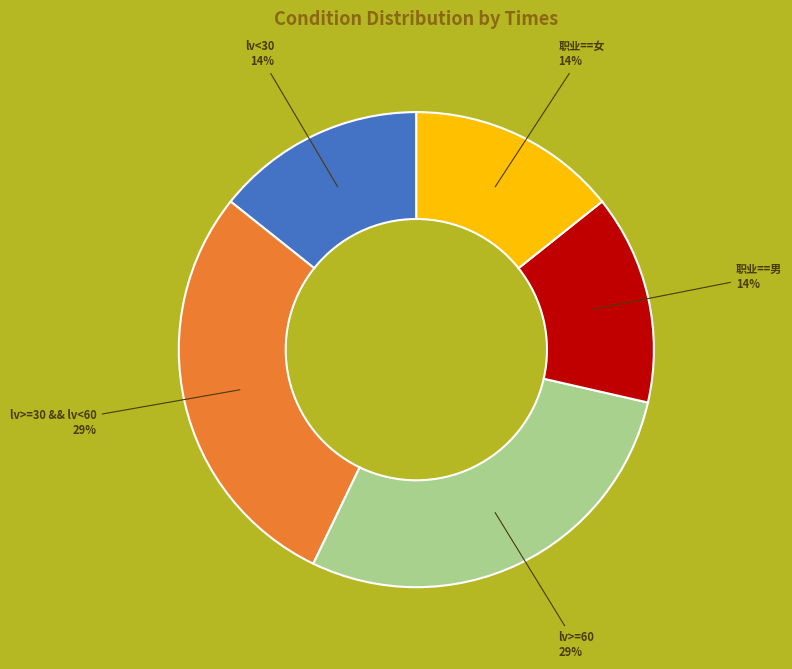

Is there any slice that represents more than half of the pie?

No